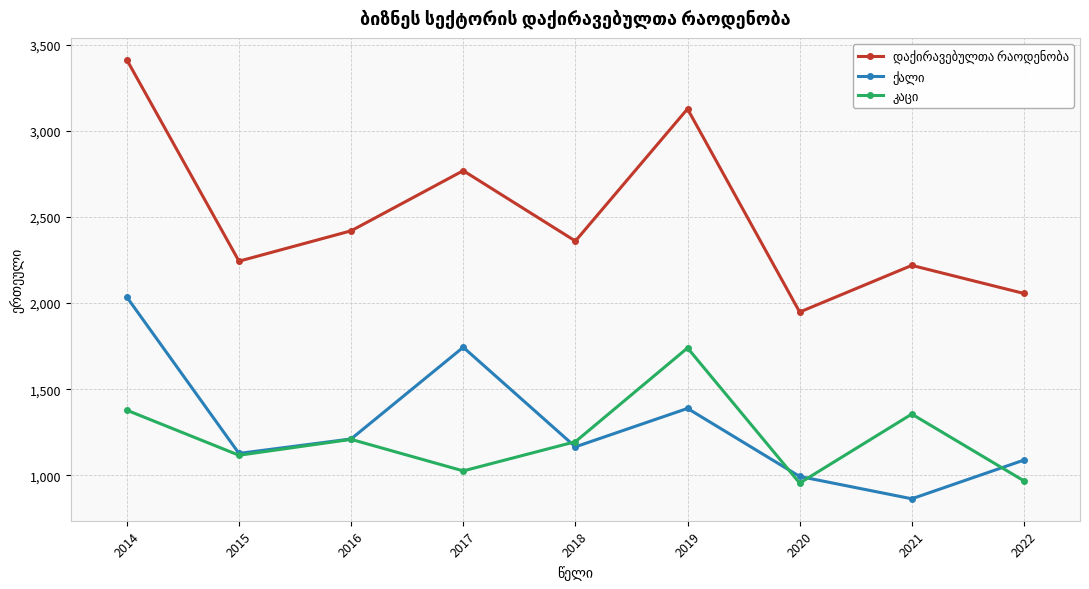

What is the total value across all series at 2018?

4719.9